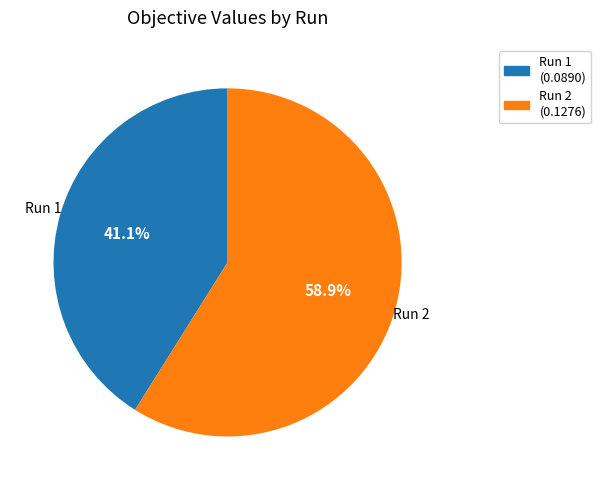

Which category has the smallest portion of the pie?

Run 1